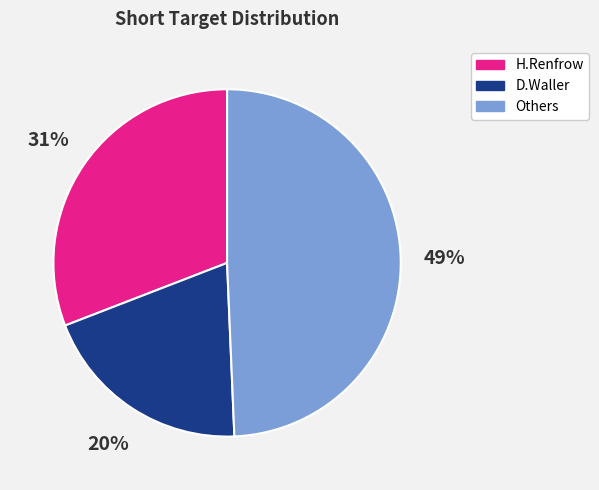

The H.Renfrow slice represents 31% of the pie. True or false?

True